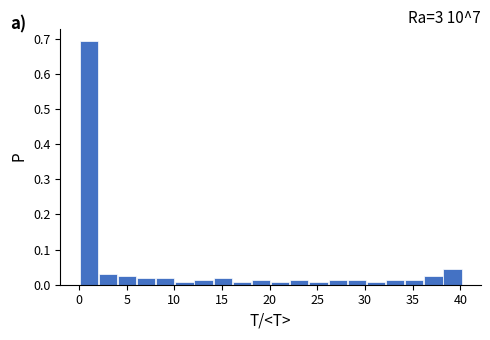

How tall is the bar that spans 34 to 36 on the x-axis? Neither the bar edges nor the heights are printed on the chart, so give them approximately, as read against the axes.

0.01